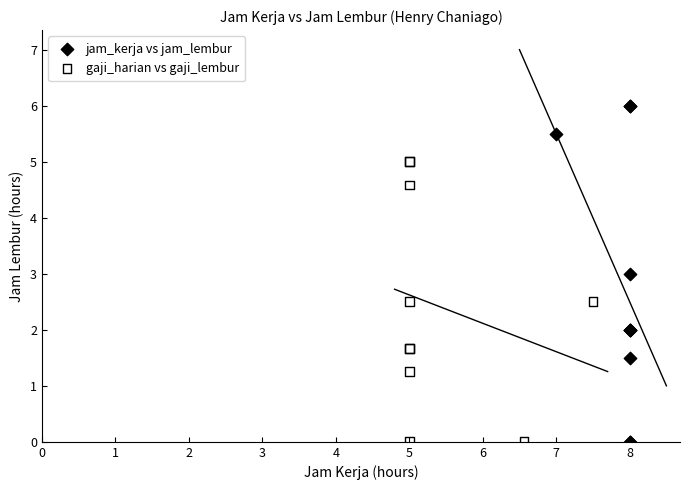

Which series reaches the maximum Y coordinate?

jam_kerja vs jam_lembur